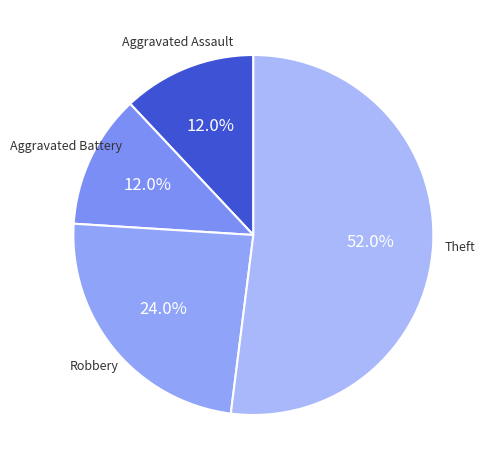

Which category has the biggest portion of the pie?

Theft